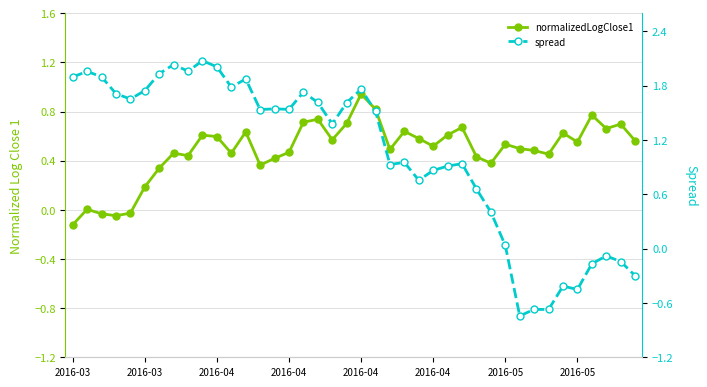

Which series has the widest spread of values?

spread